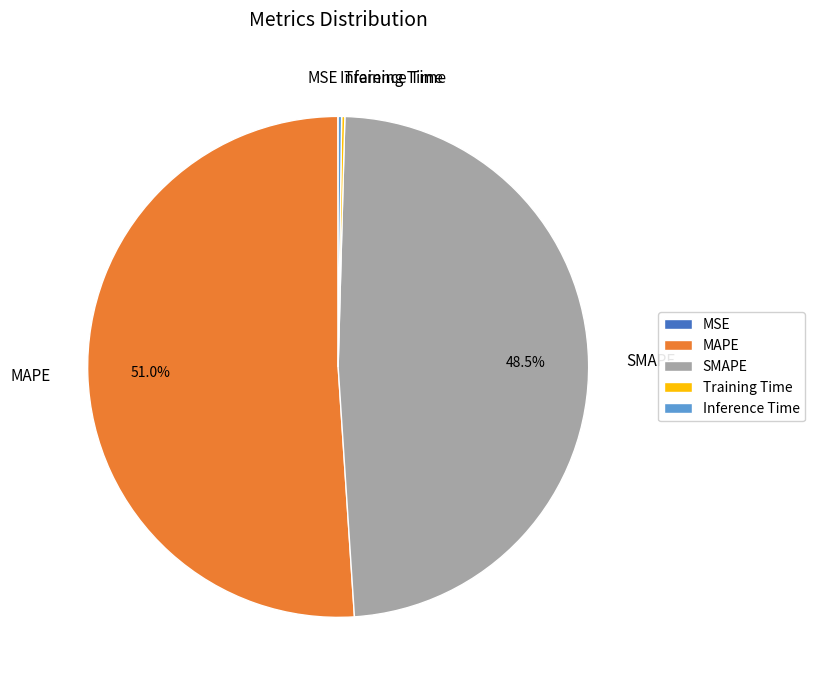

Combined, what portion of the pie is MAPE and SMAPE?

99.6%